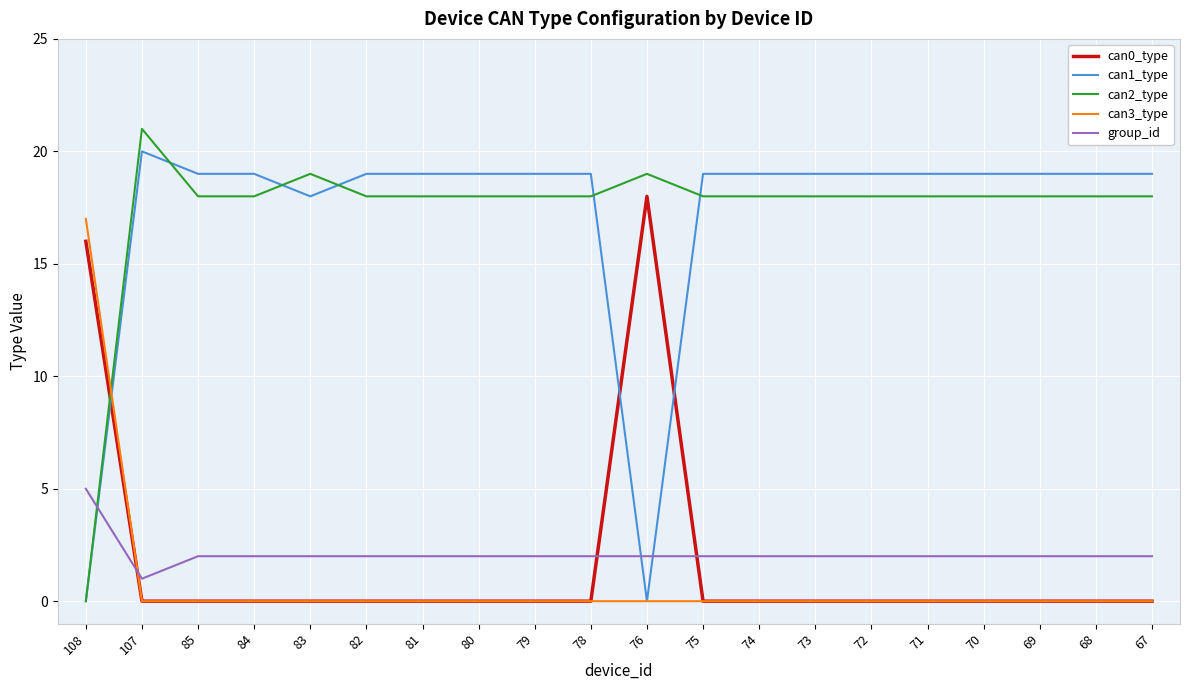

Count the group_id values in the range 2 to 3.

18